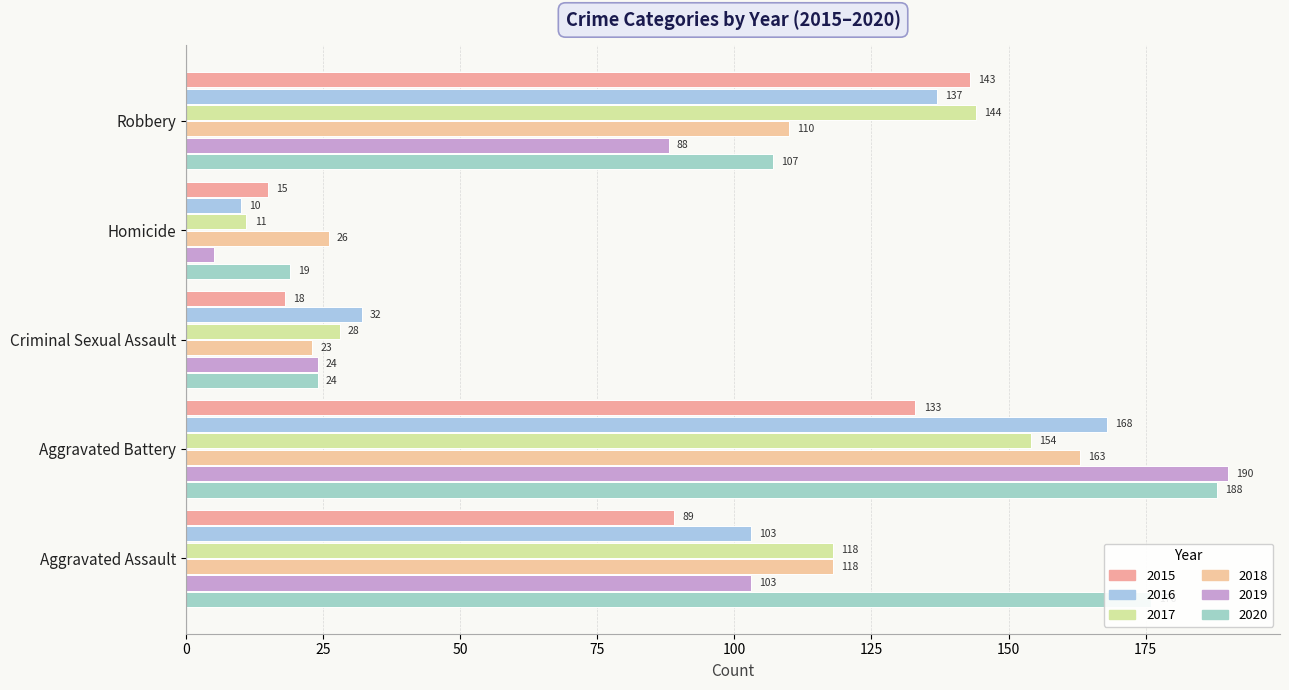

What is the difference between the 2015 values at Homicide and Robbery?

128